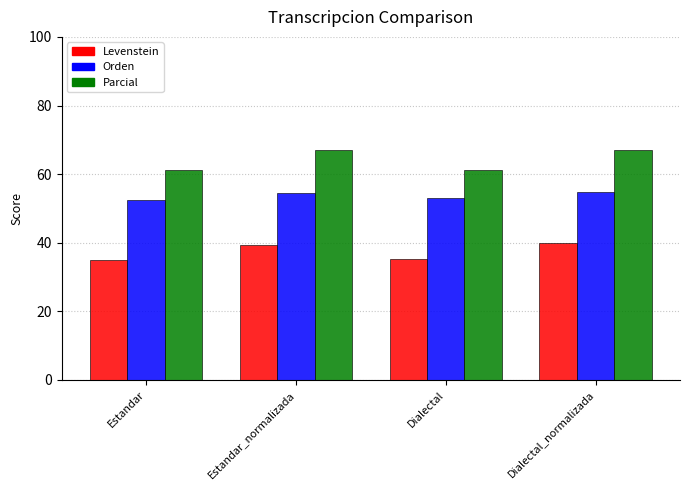

What is the spread (max minus min) of values at Dialectal?

26.1